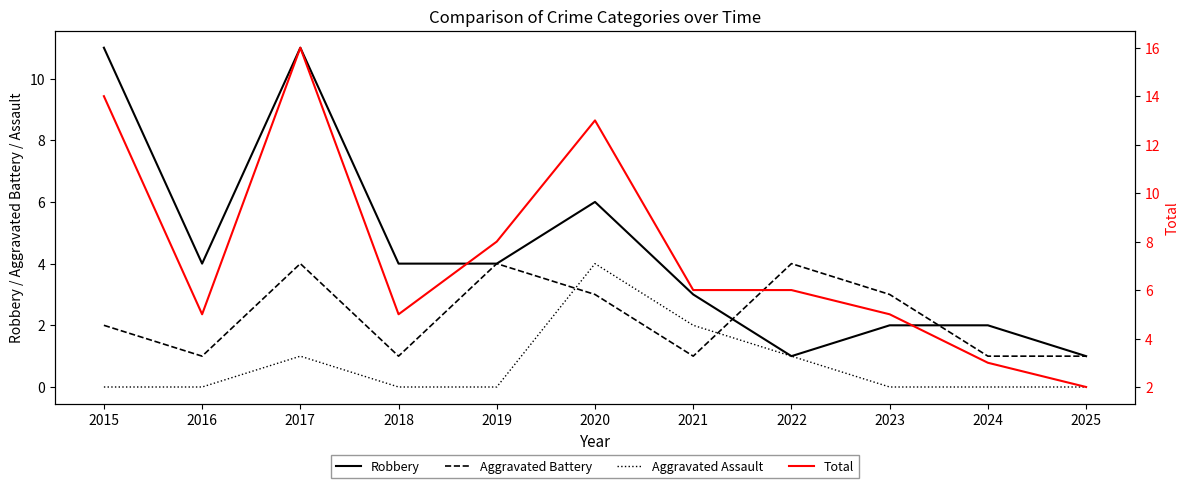

Rank the series at 2020 from highest to lowest value.

Total, Robbery, Aggravated Assault, Aggravated Battery